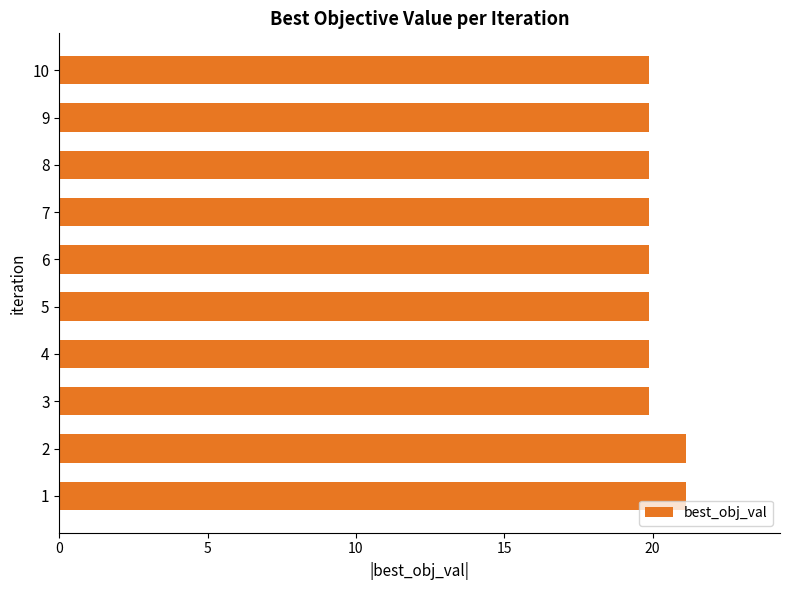

What is the average value?

20.1